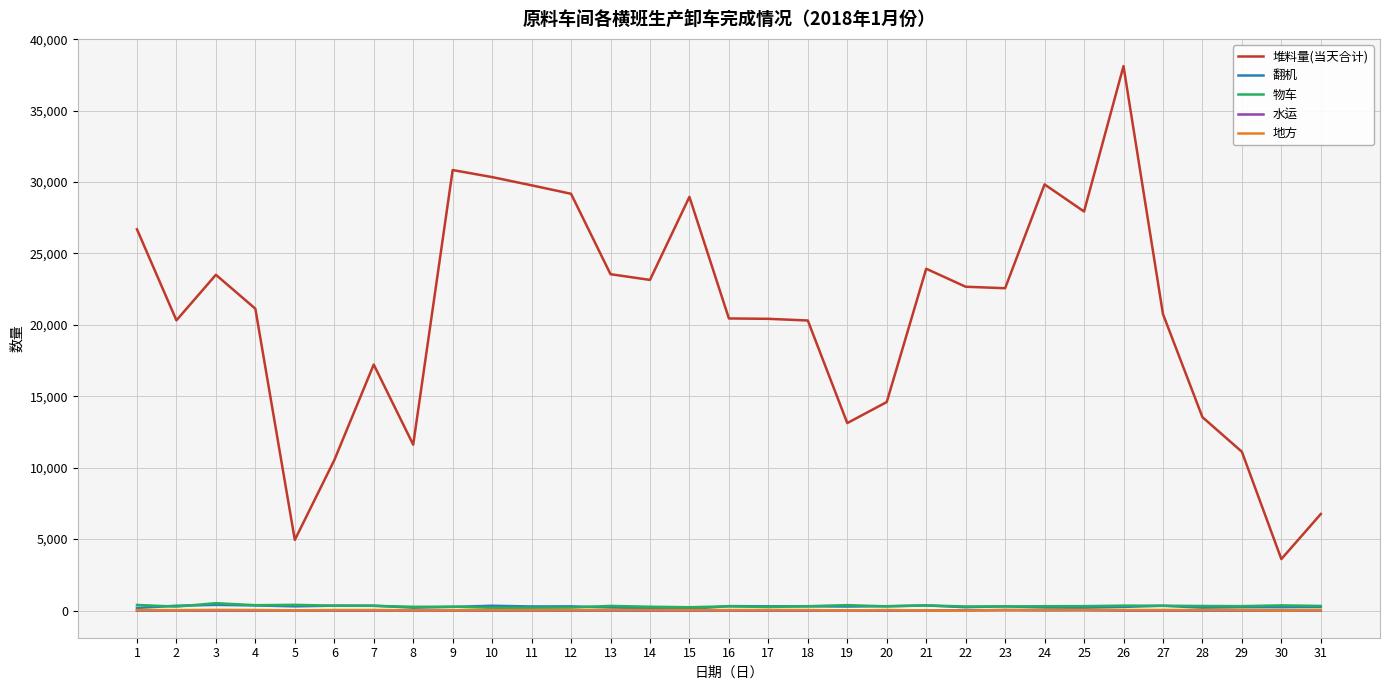

True or false: 水运 and 堆料量(当天合计) intersect in this chart.

False